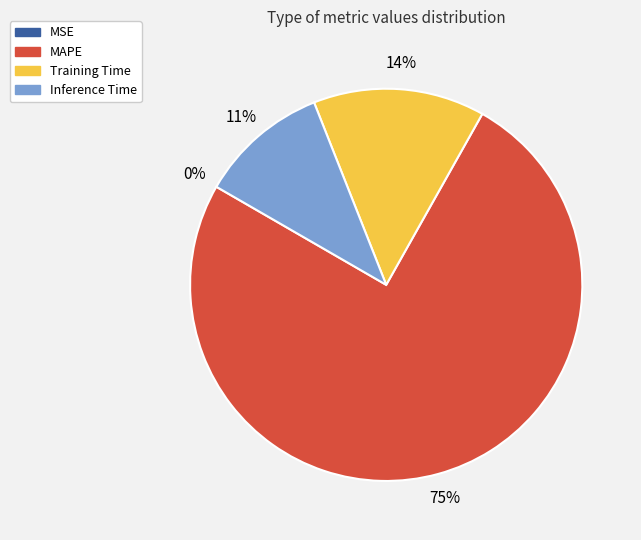

True or false: Inference Time accounts for 11% of the total.

True